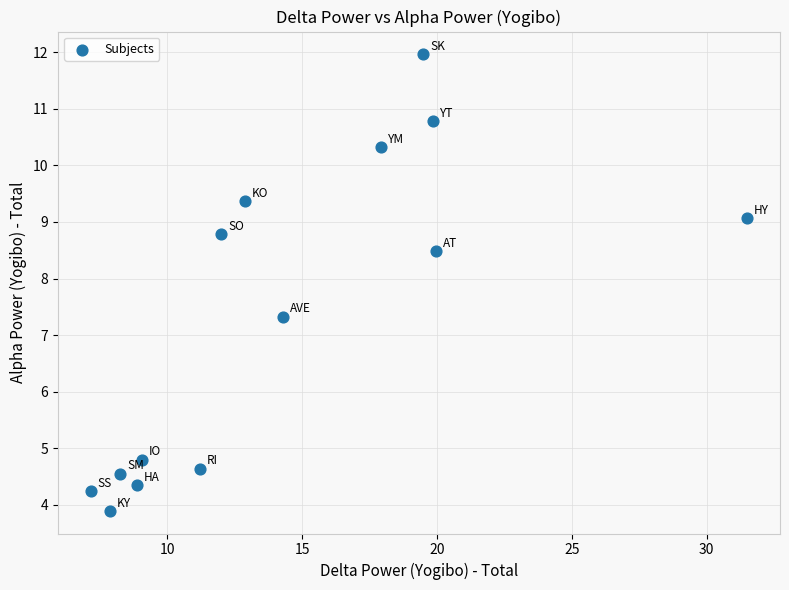

What Y value in the scatter plot is closest to 7?

7.3